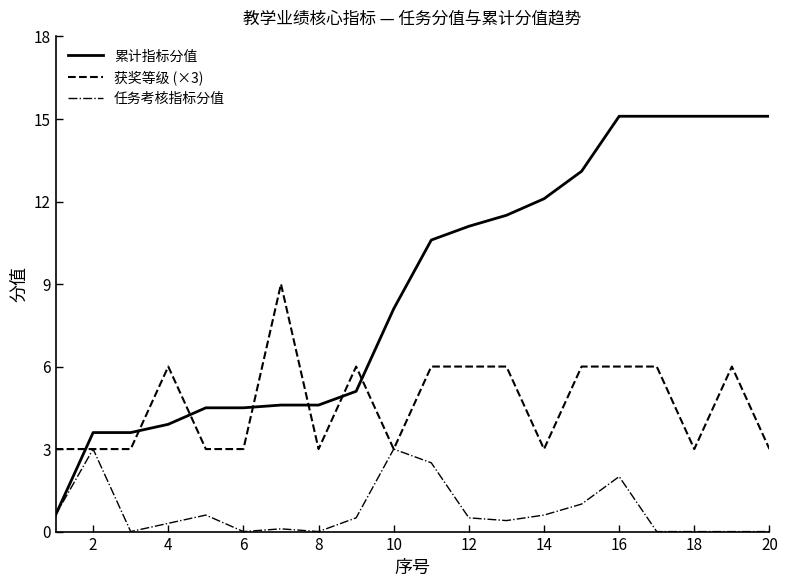

True or false: 获奖等级 (×3) and 累计指标分值 intersect in this chart.

True